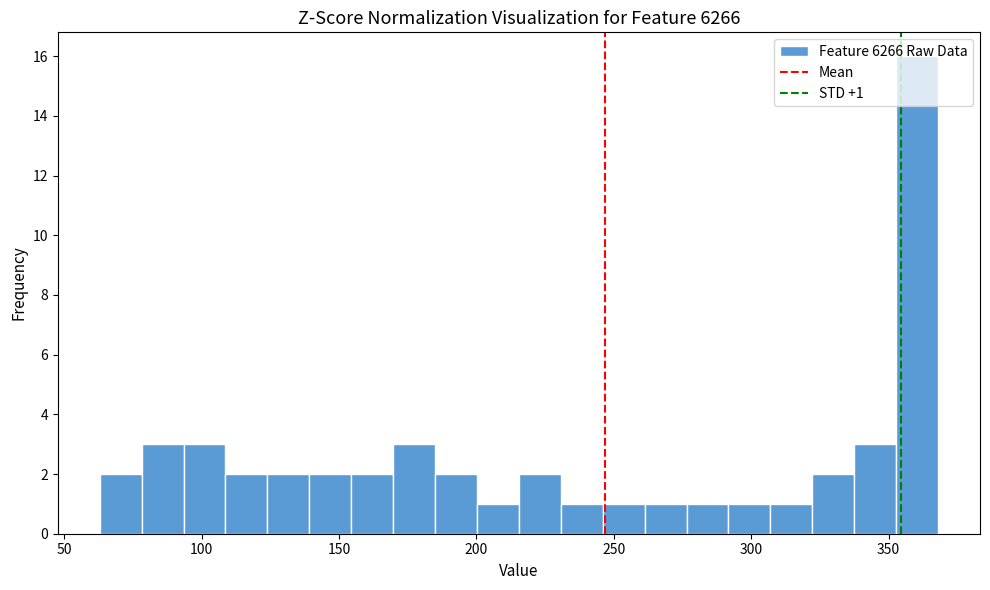

Around what value on the x-axis is the tallest bar? Give the approximate position of its centre, as read against the axis.

360